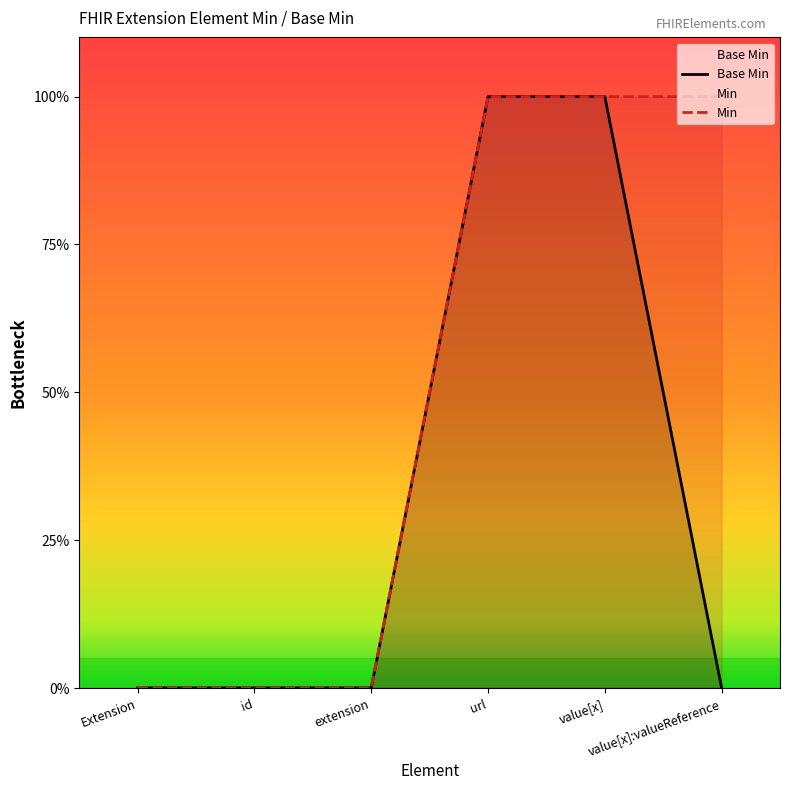

True or false: Min and Base Min intersect in this chart.

False